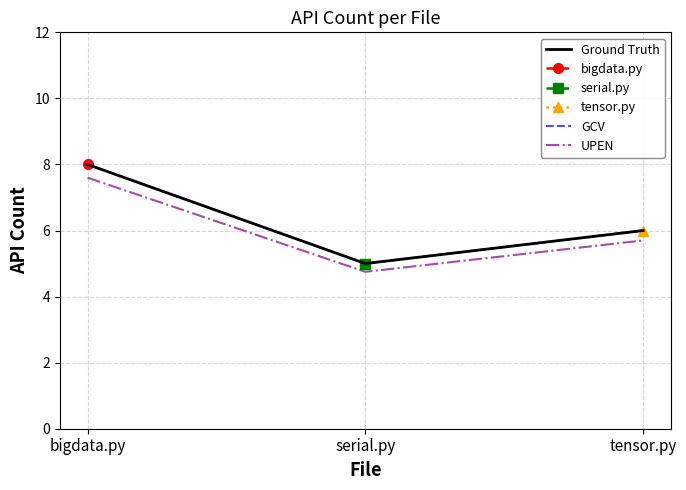

What is the label of the 1st point from the right?

tensor.py